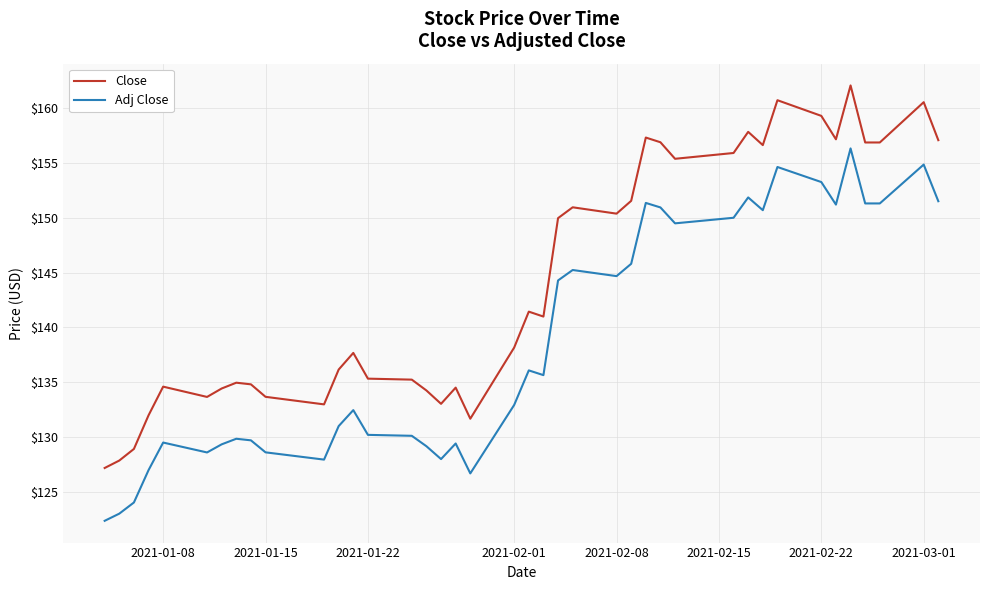

Which series has the largest range (max minus min)?

Close